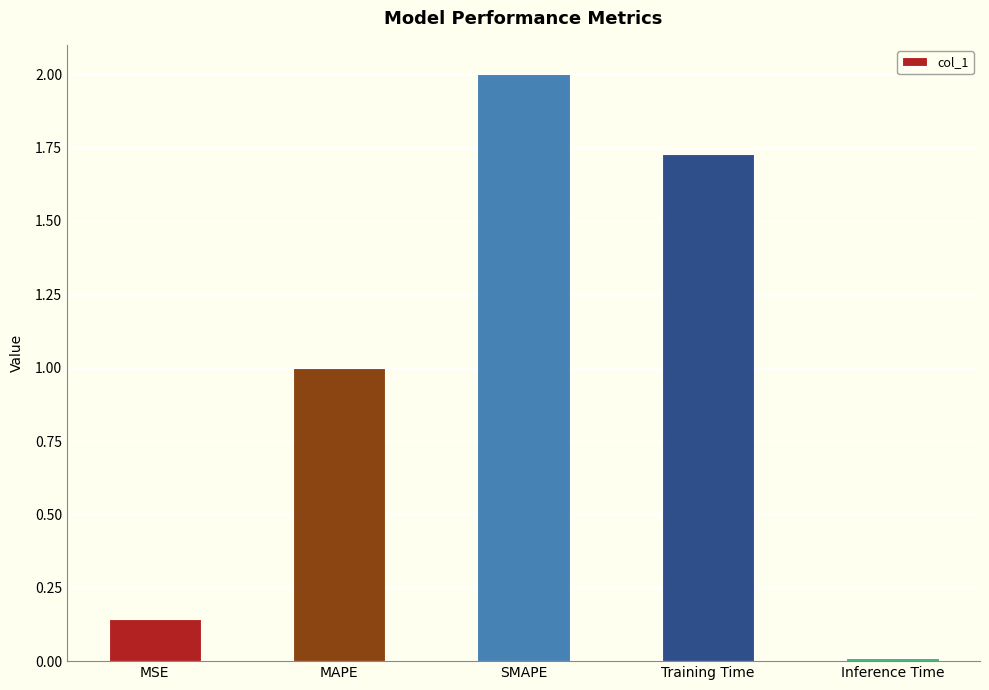

What is the sum of the values at Training Time and MAPE?

2.7